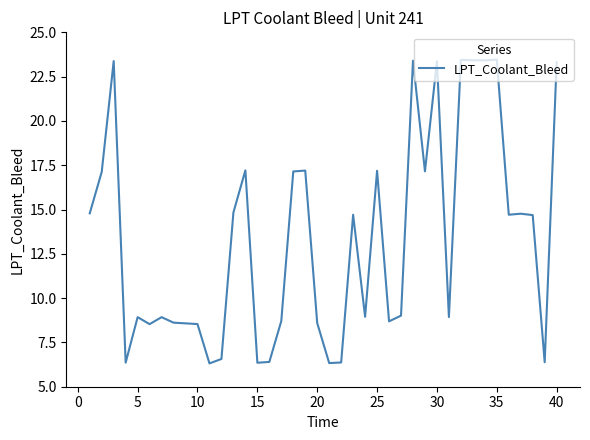

What is the greatest value displayed?

23.5